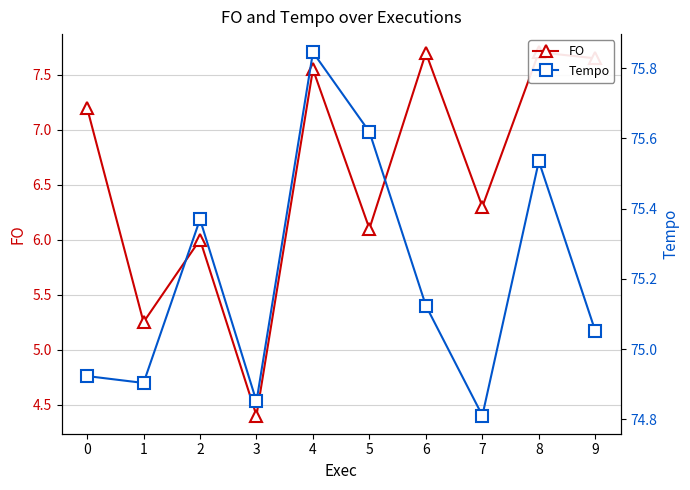

What is the spread (max minus min) of values at 7?

68.5